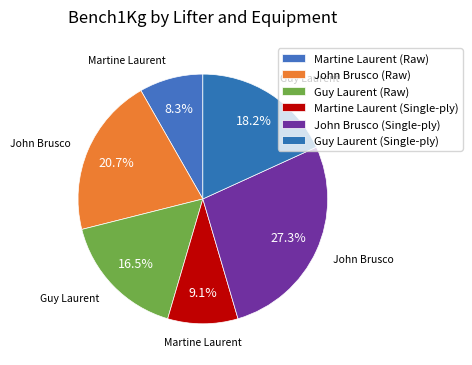

How many segments does this pie chart have?

6